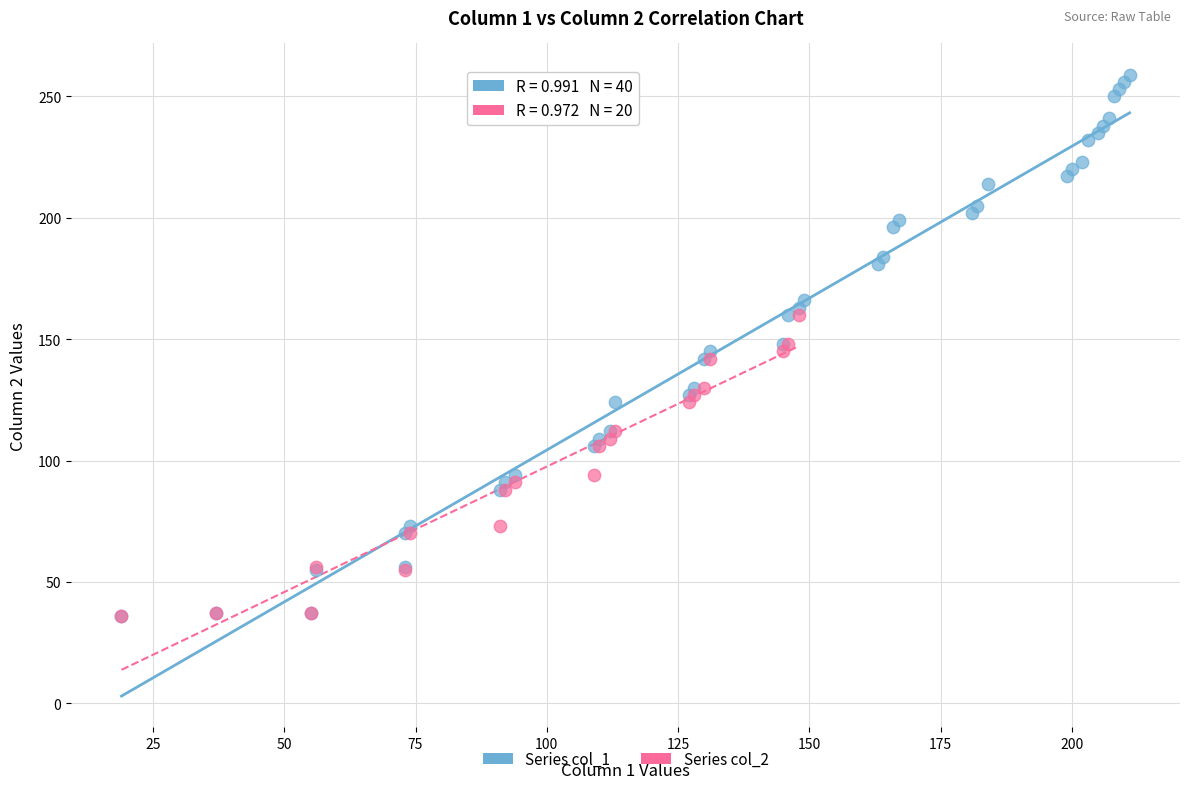

Which series has the largest Y range (max minus min)?

Series col_1